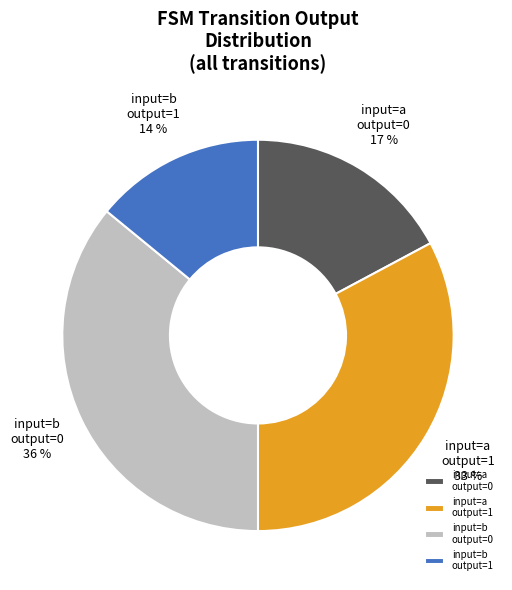

Rank the categories by value from highest to lowest.

input=b output=0, input=a output=1, input=a output=0, input=b output=1